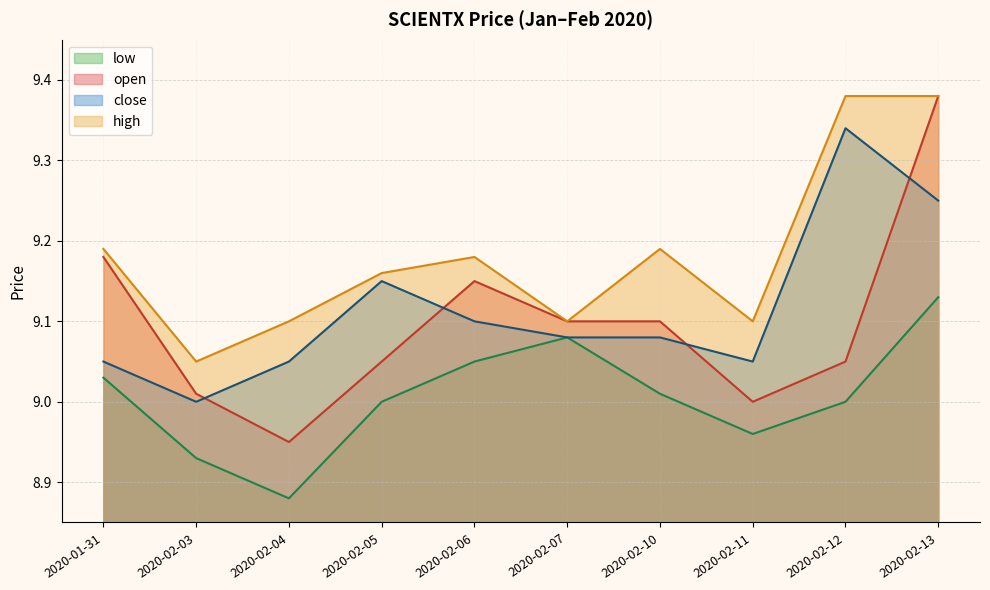

What is the spread (max minus min) of values at 2020-02-10?

0.2